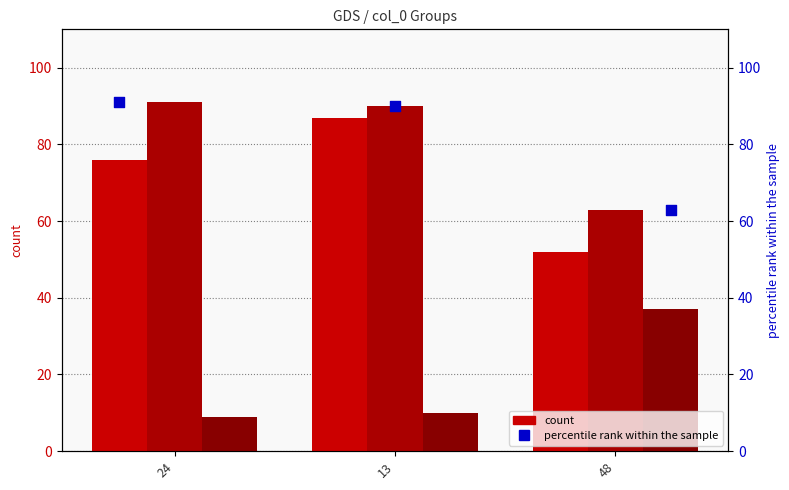

At how many categories does at least one series exceed 81?

2